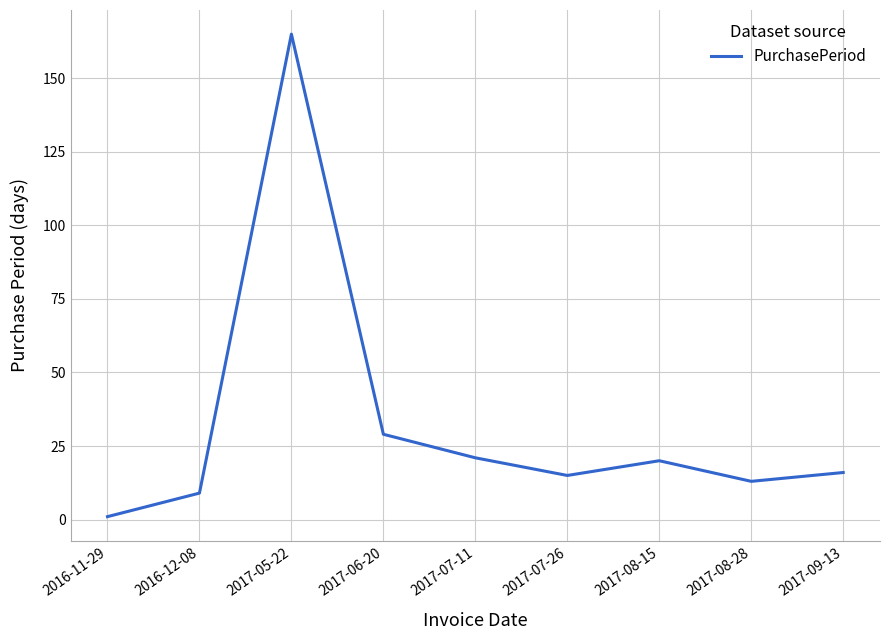

What is the sum of all values?

289